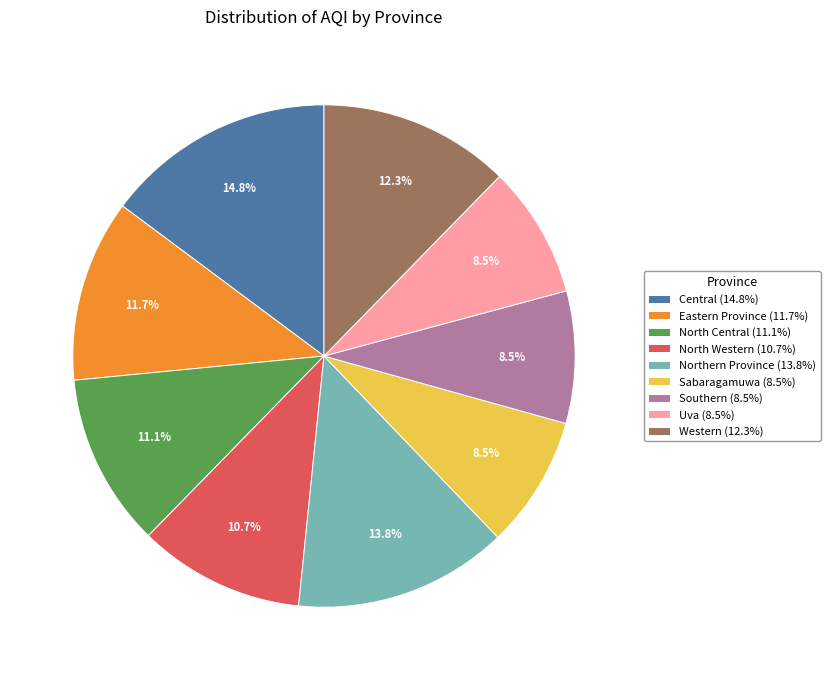

What percentage is NOT represented by Uva (8.5%)?

91.5%